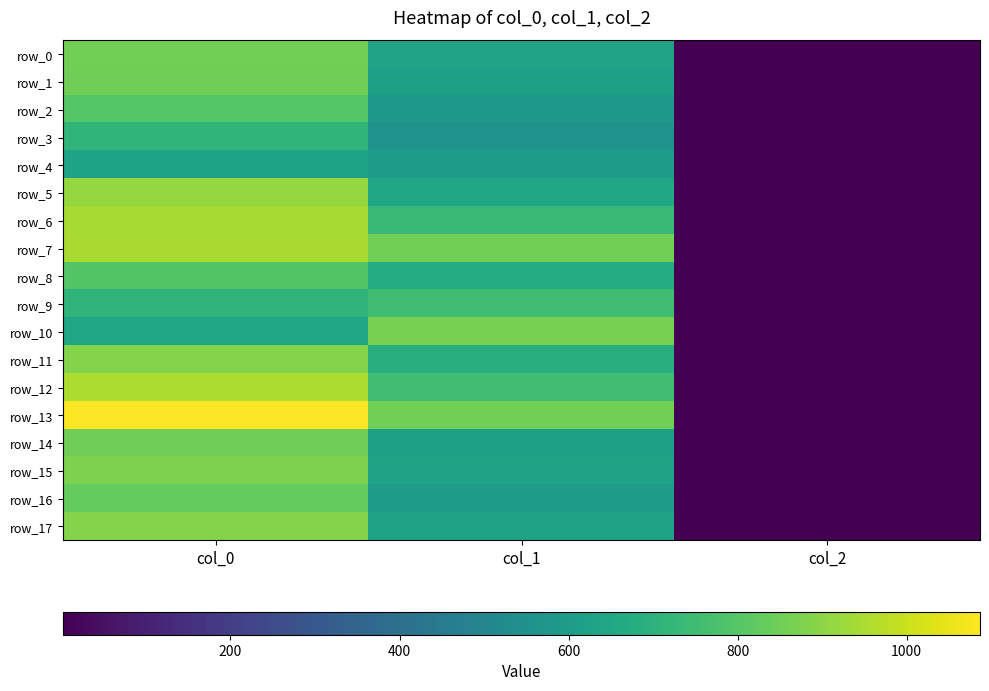

The row_5 series shows 2.0 at col_2. True or false?

True